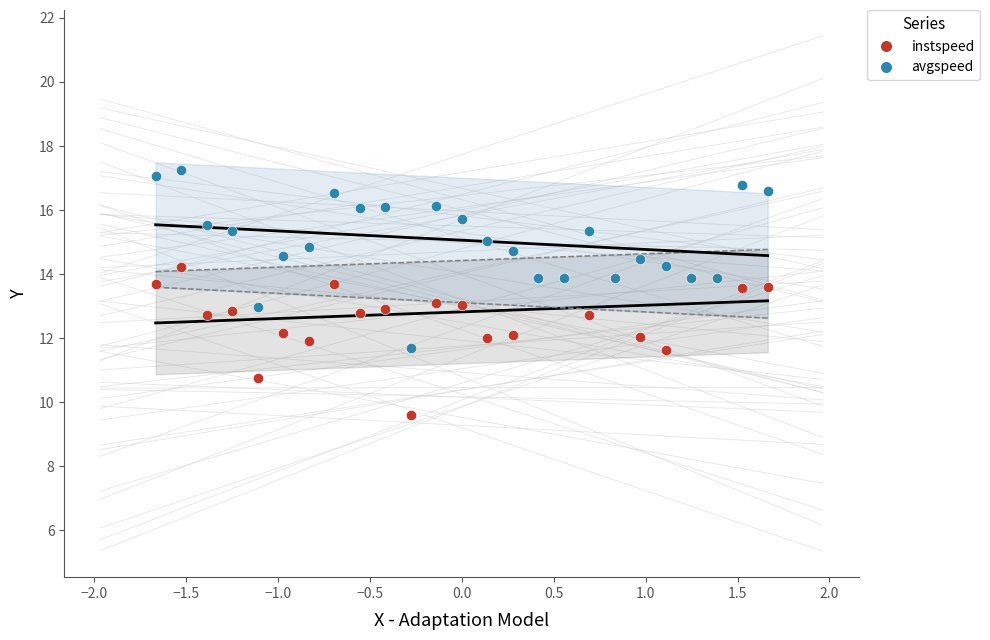

What are all the series names shown in the legend?

instspeed, avgspeed